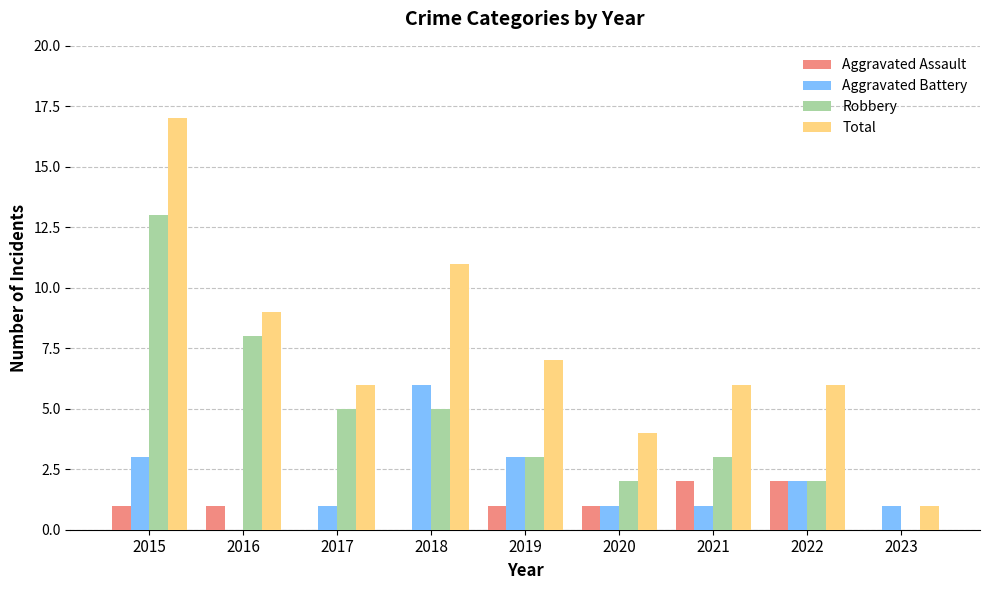

What is the maximum value shown in the chart?

17